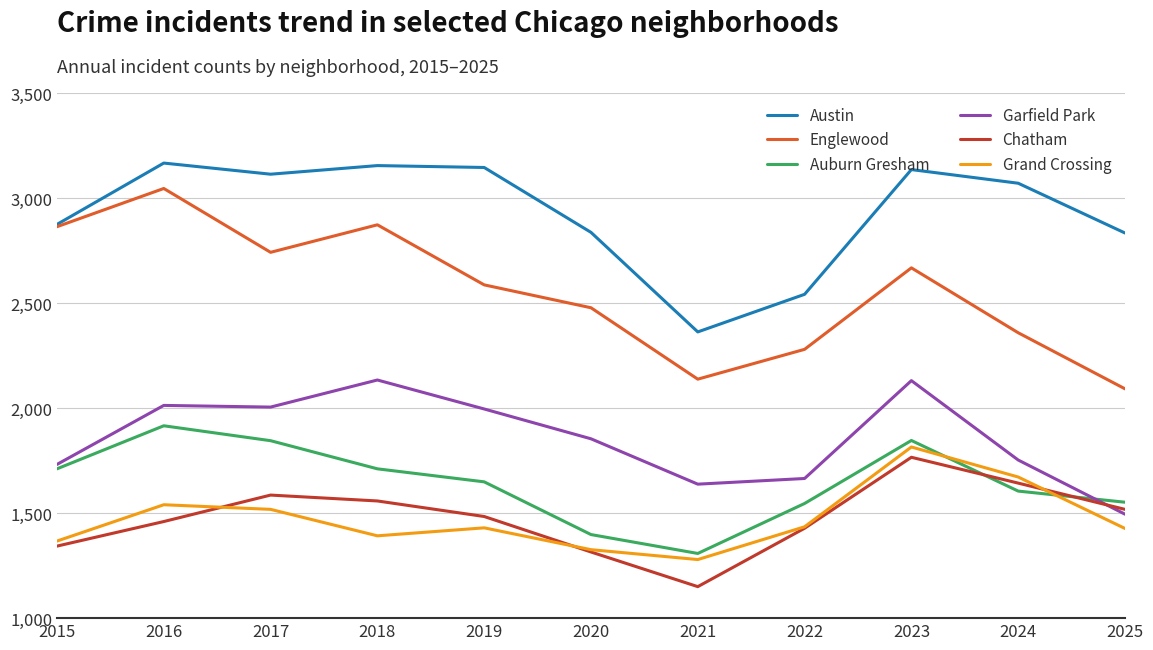

At which label does Auburn Gresham reach its peak?

2016